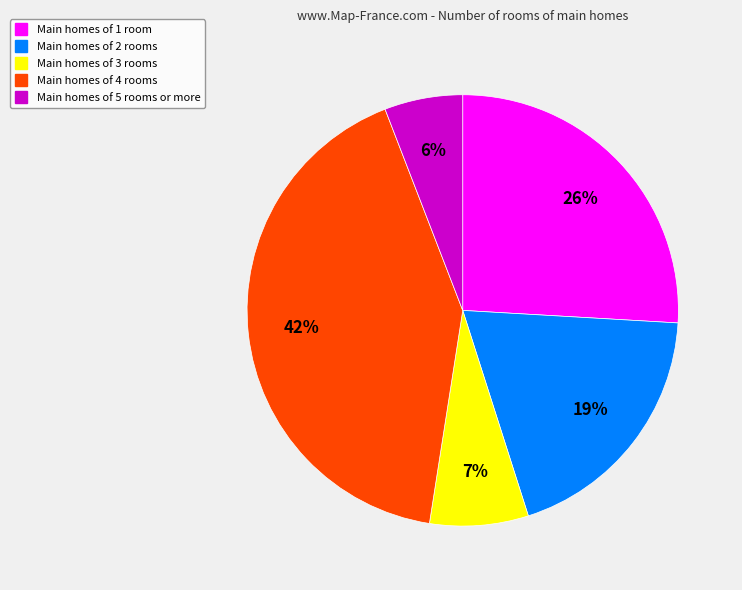

Does any single category account for the majority?

No